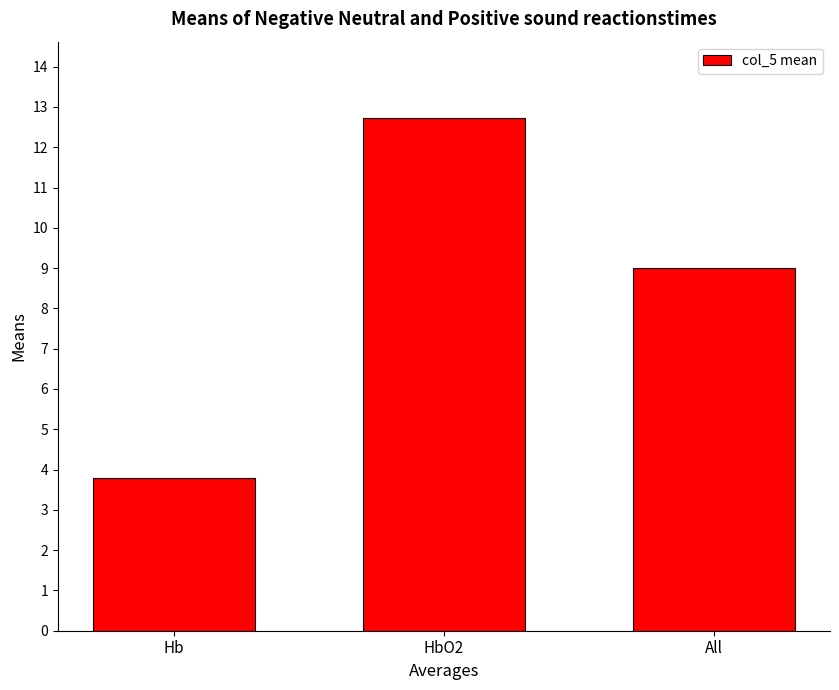

Reading left to right, list all the values displayed in this chart.

Hb=3.8	HbO2=12.7	All=9.0